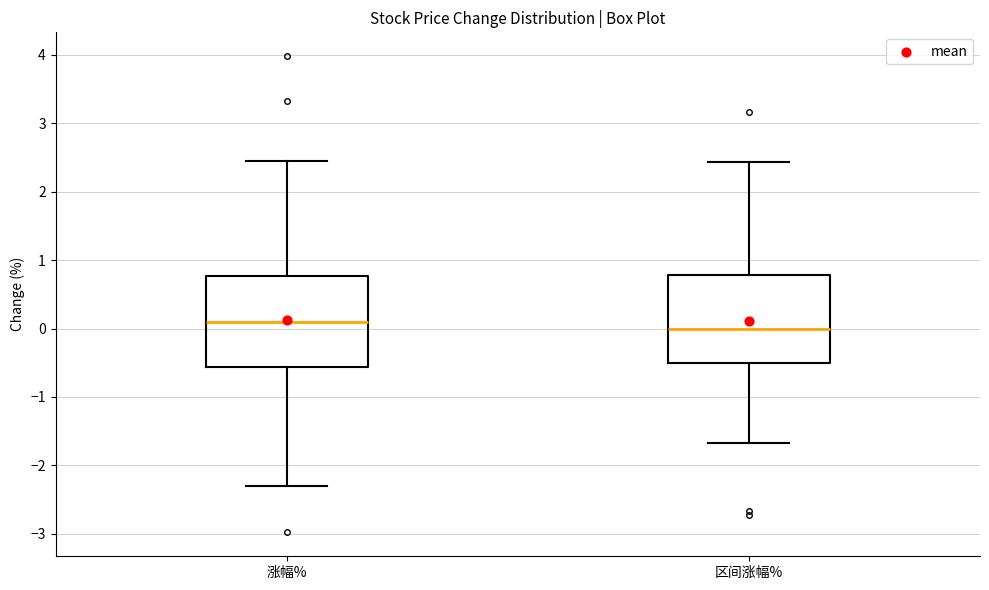

Reading left to right, read every box against the y-axis: the position of its median line, the range the box covers, and the ends of its whiskers. The values are not printed on the chart, so give them approximately, as read against the axis.

涨幅%: median 0.1, box -0.6 to 0.8, whiskers -2.3 to 2.5
区间涨幅%: median 0.0, box -0.5 to 0.8, whiskers -1.7 to 2.4